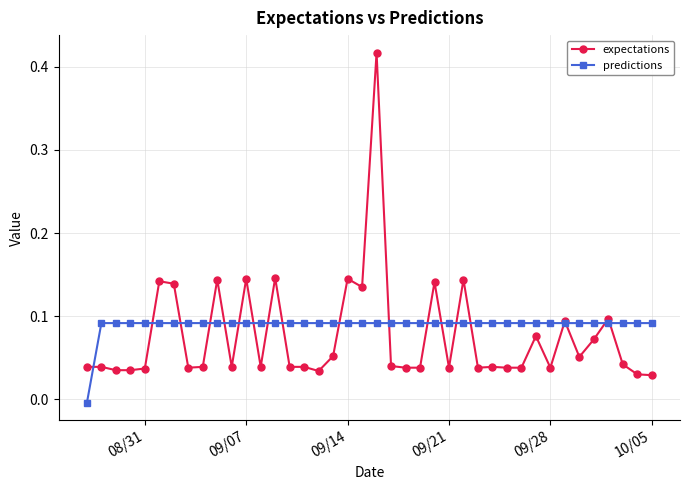

Which series has the widest spread of values?

expectations